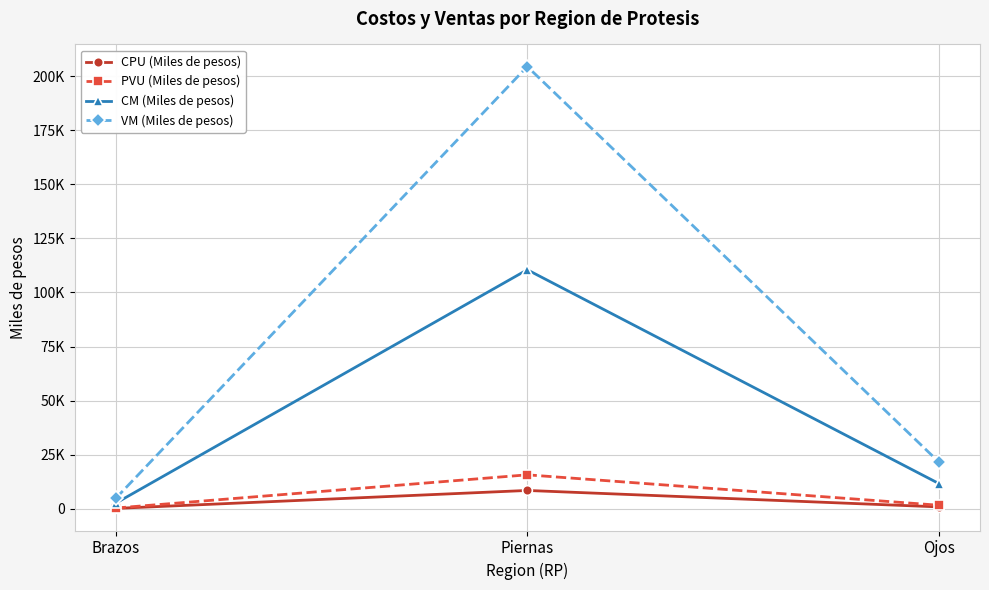

Reading left to right, transcribe all the data shown in this chart.

CPU (Miles de pesos): Brazos=200	Piernas=8500	Ojos=900
PVU (Miles de pesos): Brazos=370	Piernas=15725	Ojos=1665
CM (Miles de pesos): Brazos=2600	Piernas=110500	Ojos=11700
VM (Miles de pesos): Brazos=4810	Piernas=204425	Ojos=21645